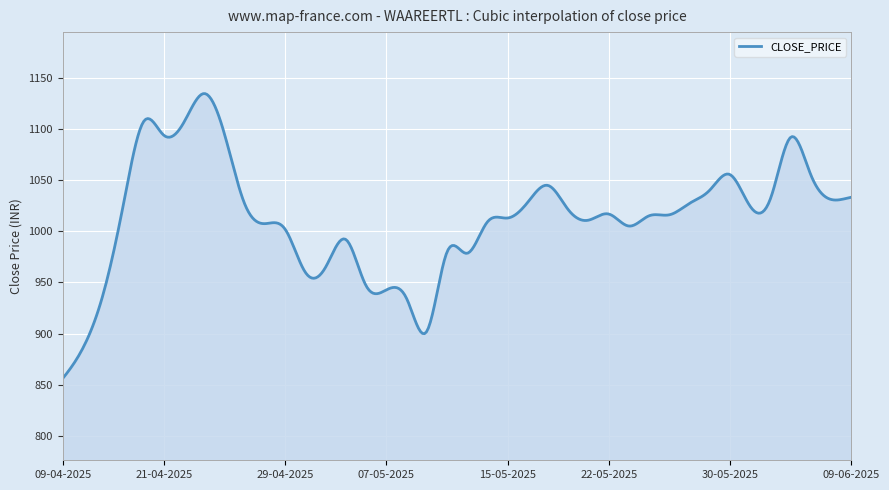

What is the greatest value displayed?

1134.4